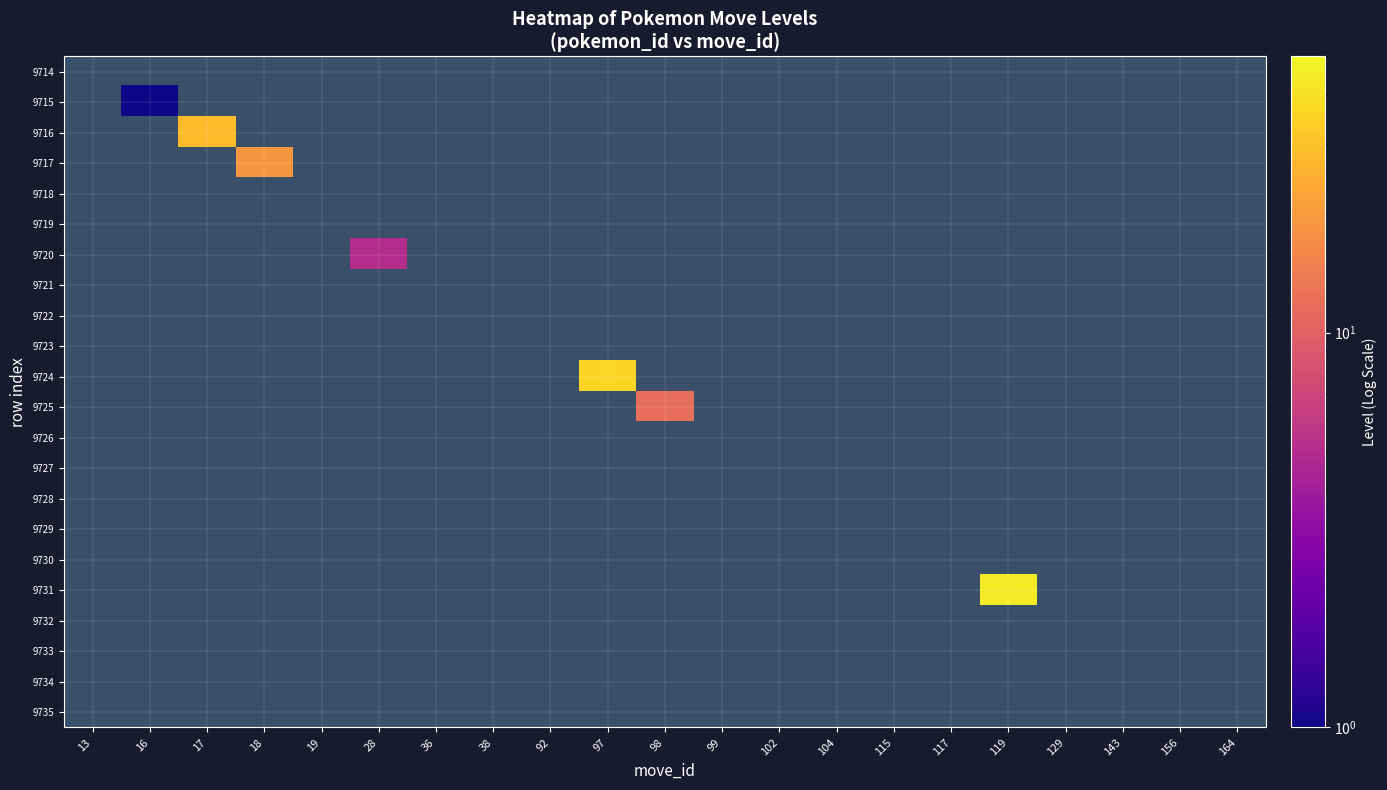

Is it true that 9719 equals 0 at 38?

True